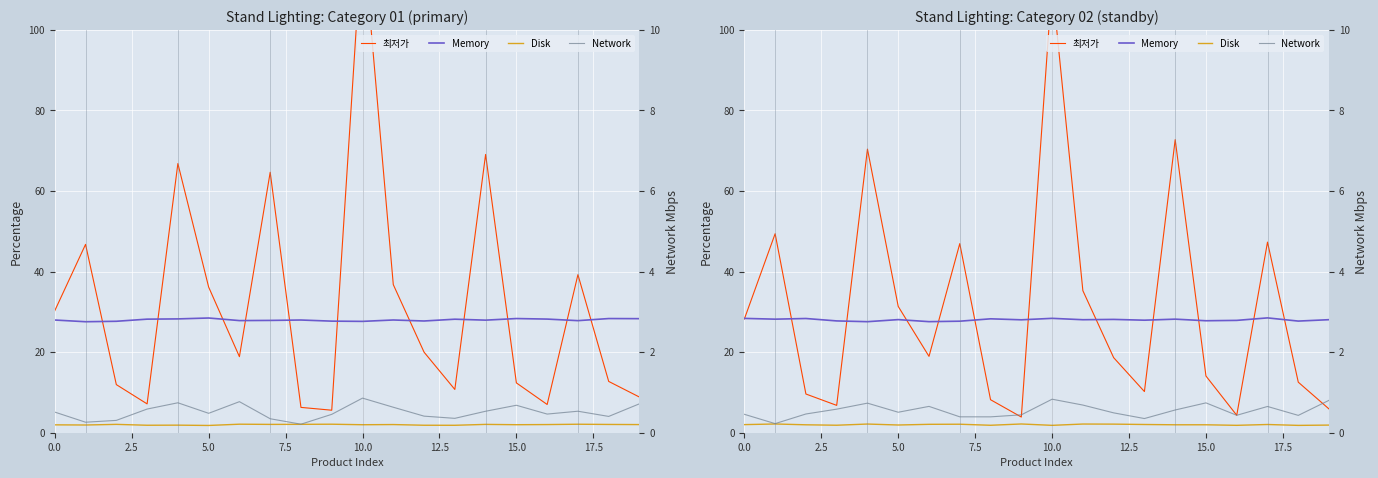

At how many categories does at least one series exceed 21?

20